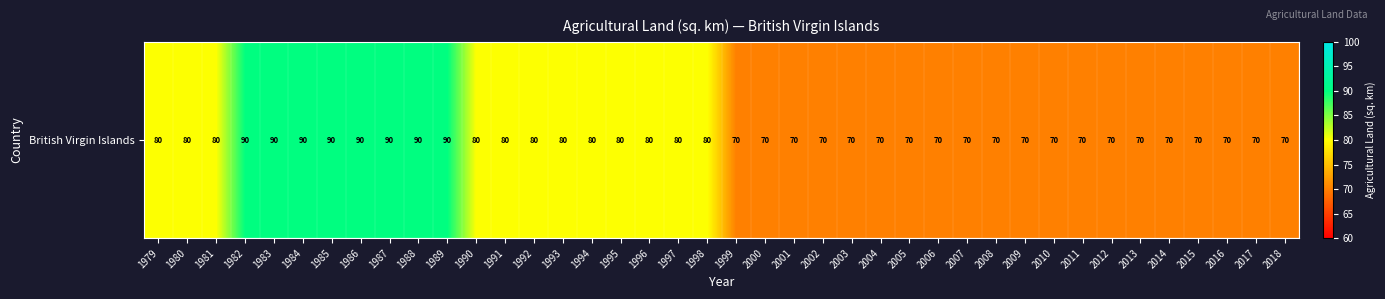

The chart shows a value of 124 at 2011. True or false?

False